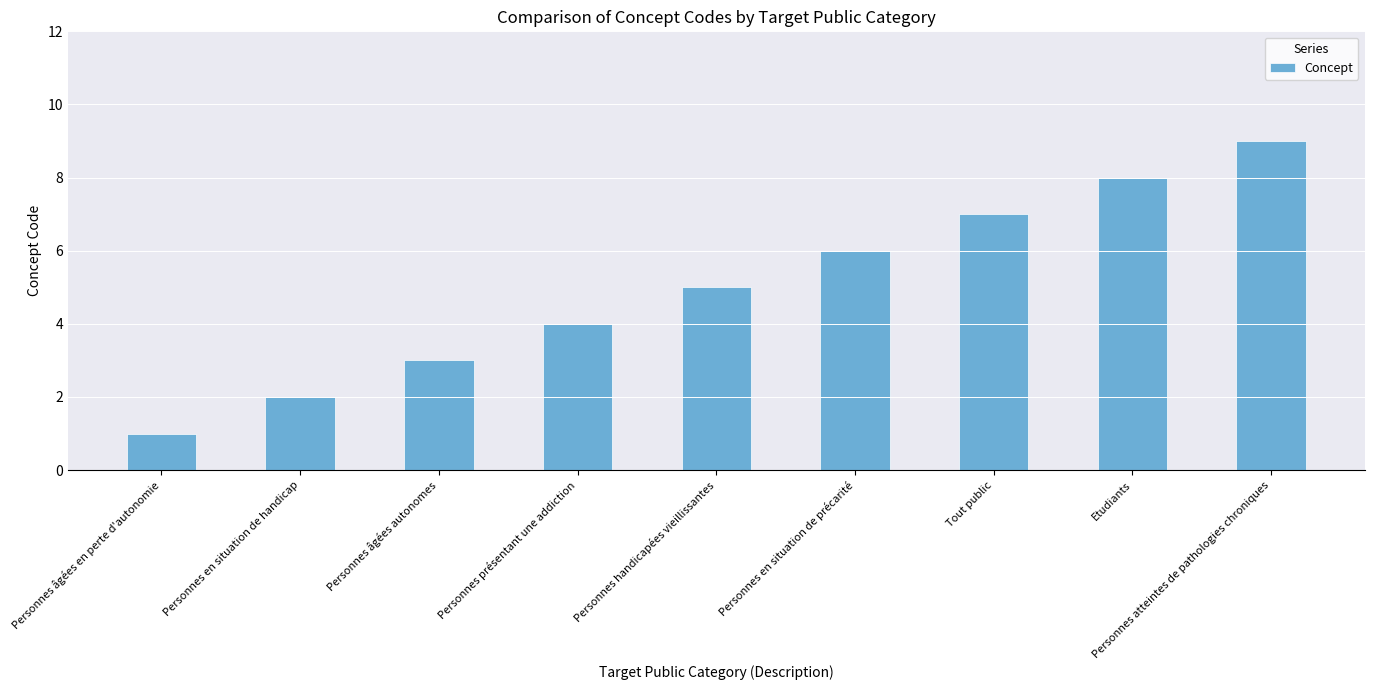

What is the change in value from Personnes âgées en perte d'autonomie to Personnes en situation de précarité?

+5